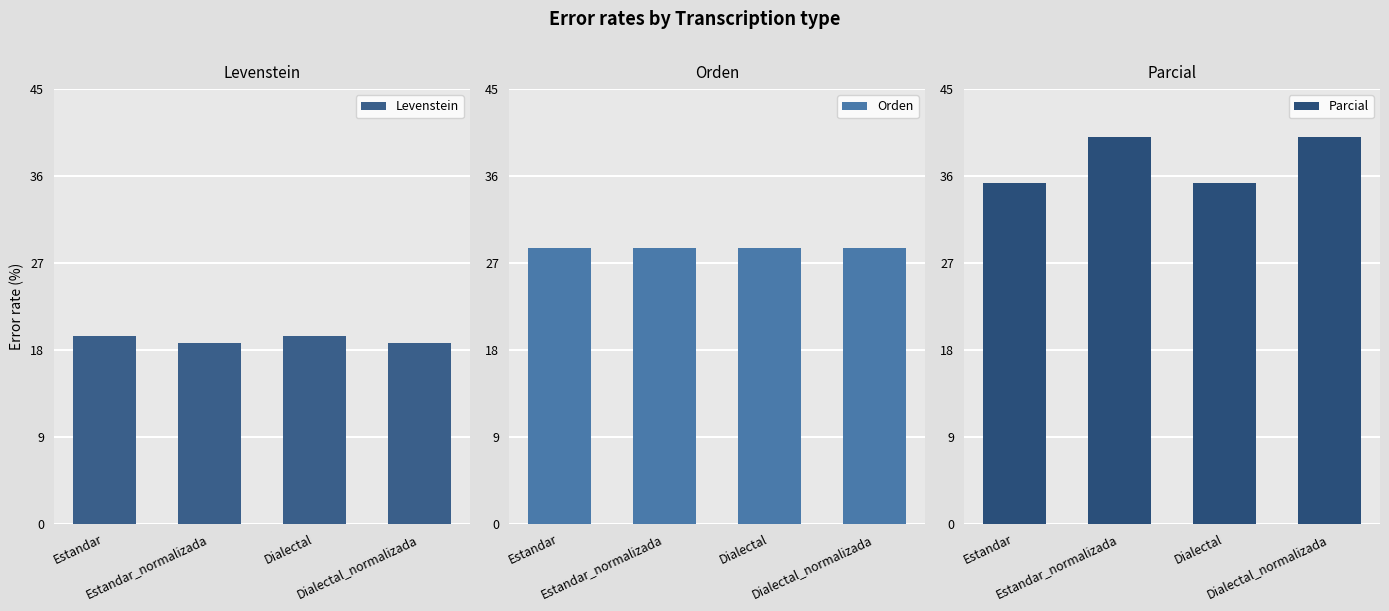

Is it true that Levenstein equals 19.4 at Dialectal?

True